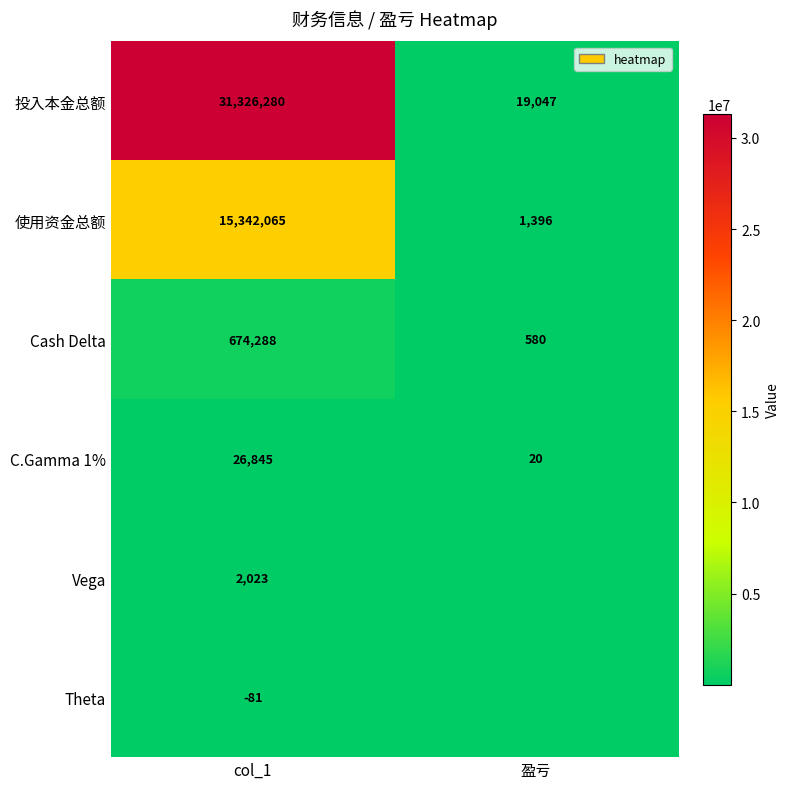

The 投入本金总额 series shows 19047 at 盈亏. True or false?

True